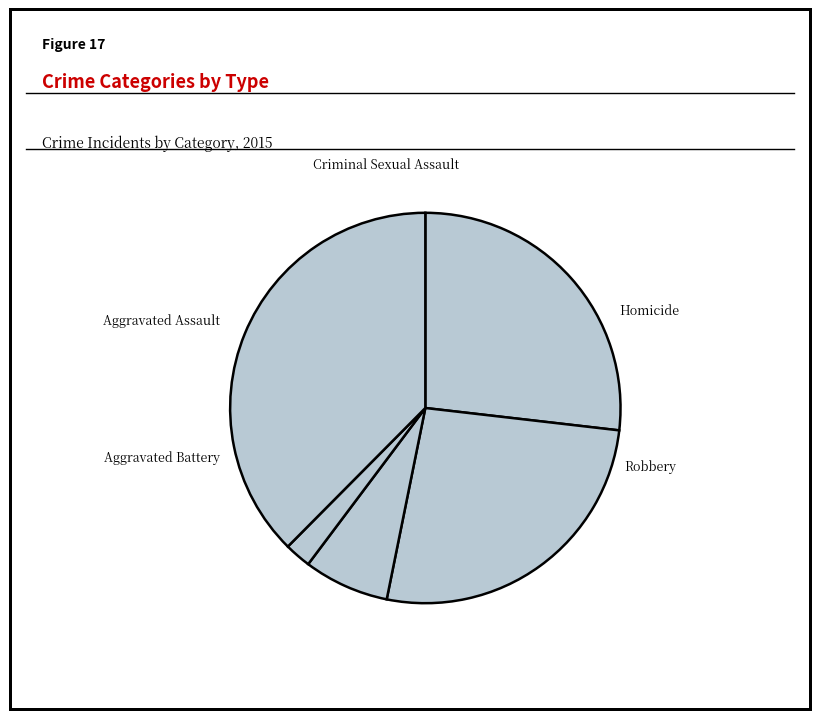

What is the change in value from Aggravated Assault to Criminal Sexual Assault?

-81